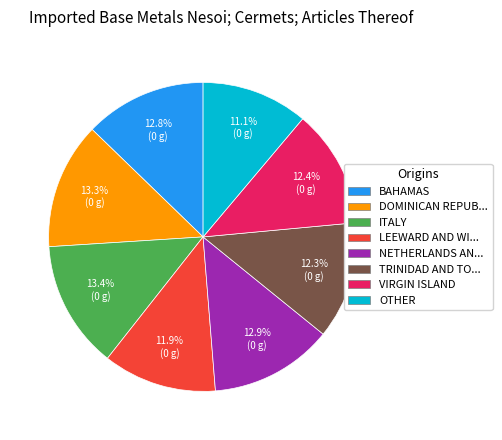

Is there a majority slice in this chart?

No